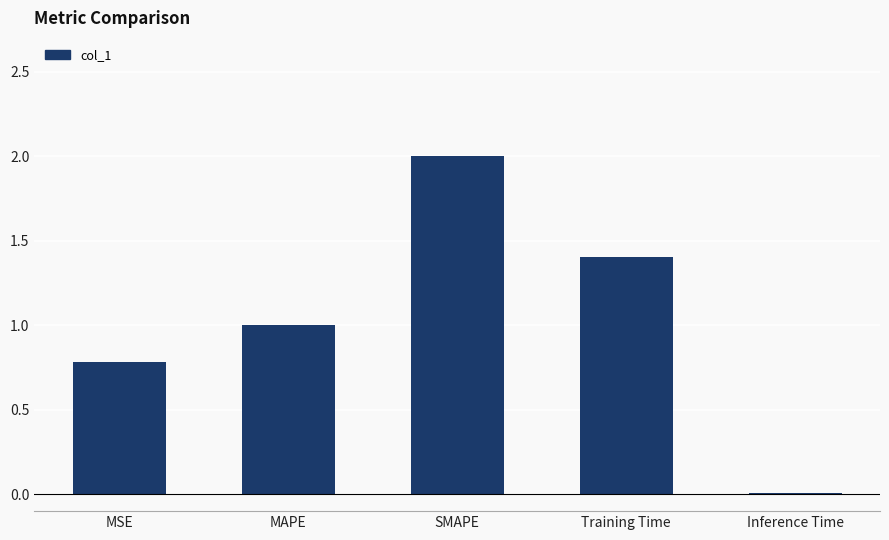

What is the sum of the values at SMAPE and MAPE?

3.0